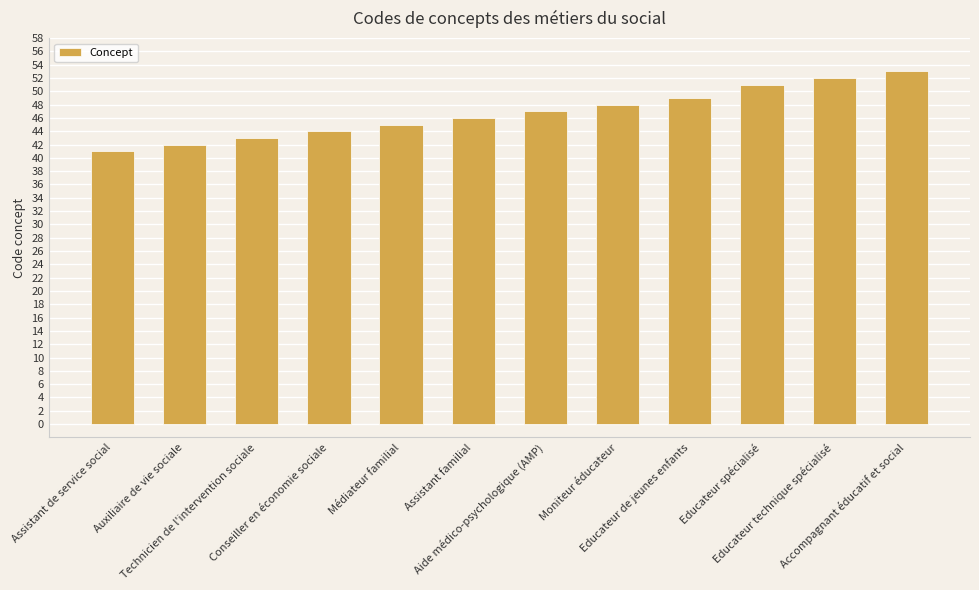

Rank the categories by value from highest to lowest.

Accompagnant éducatif et social, Educateur technique spécialisé, Educateur spécialisé, Educateur de jeunes enfants, Moniteur éducateur, Aide médico-psychologique (AMP), Assistant familial, Médiateur familial, Conseiller en économie sociale, Technicien de l'intervention sociale, Auxiliaire de vie sociale, Assistant de service social